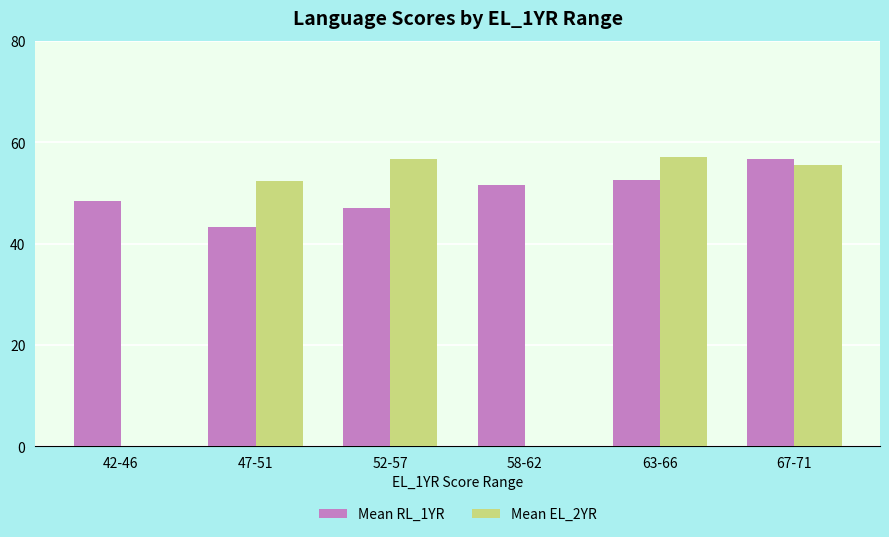

What are all the series names shown in the legend?

Mean RL_1YR, Mean EL_2YR